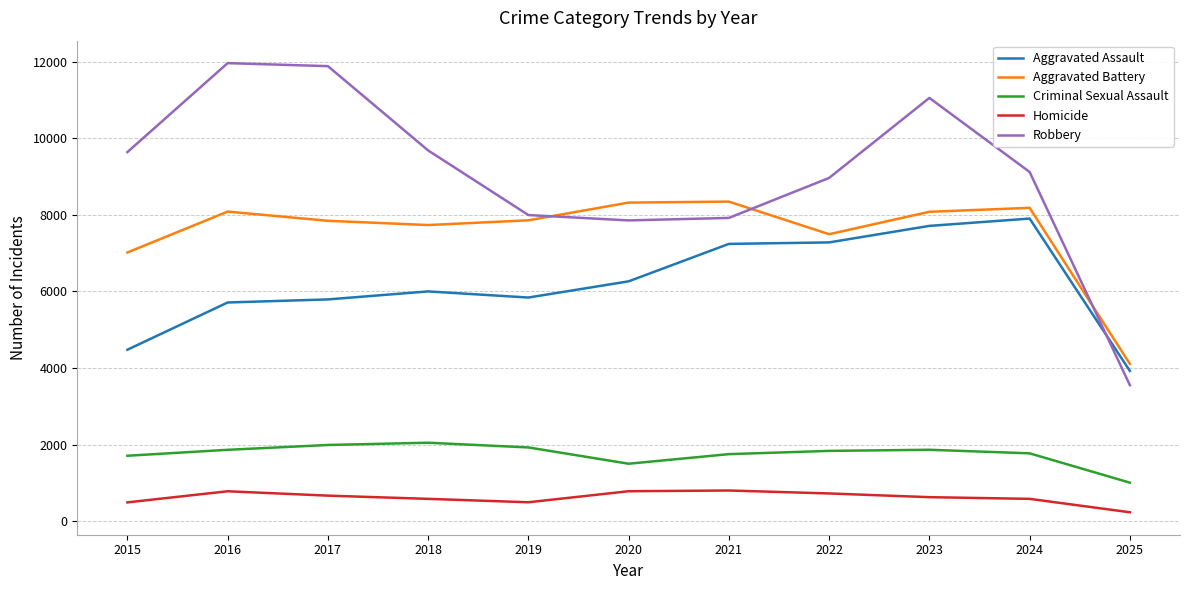

Which series changed the most between 2020 and 2025?

Robbery